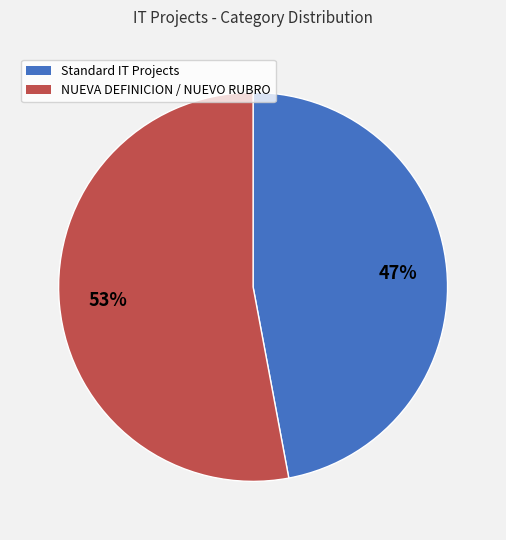

To the nearest percent, what is the difference between the largest and smallest slice percentages?

6%